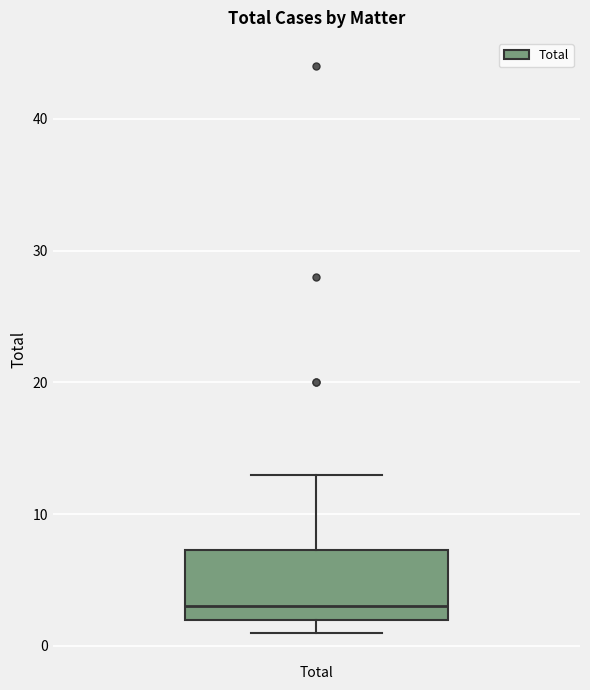

Read this box plot against the y-axis: the position of the median line, the range covered by the box, and the ends of both whiskers. The values are not printed on the chart, so give them approximately, as read against the axis.

median 3, box 2 to 7, whiskers 1 to 13